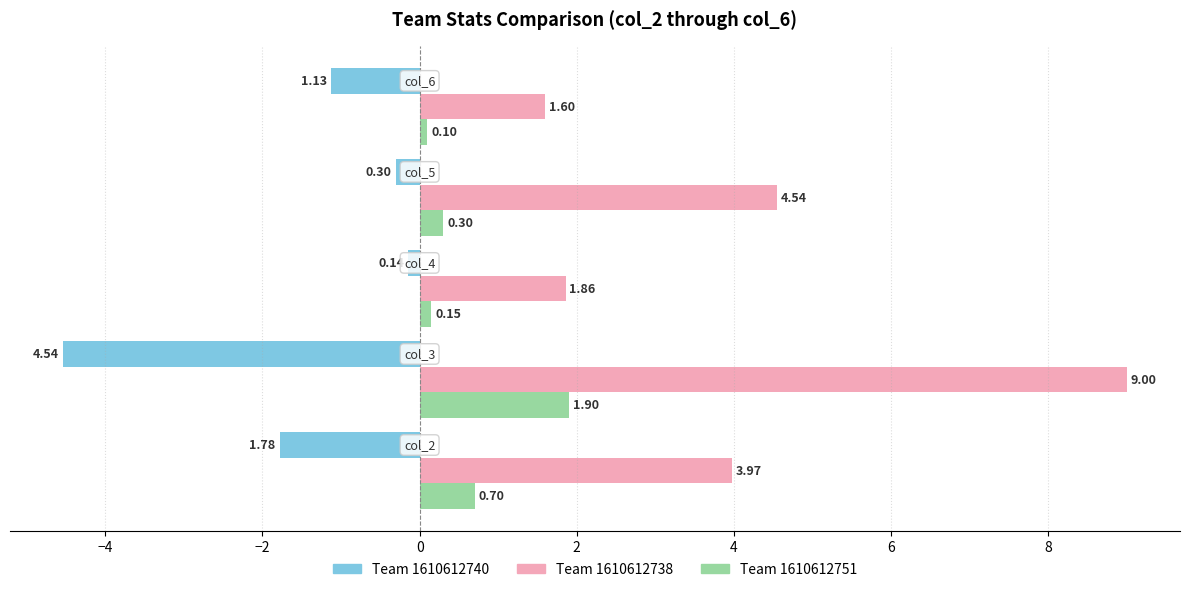

How many categories are shown in the chart?

5